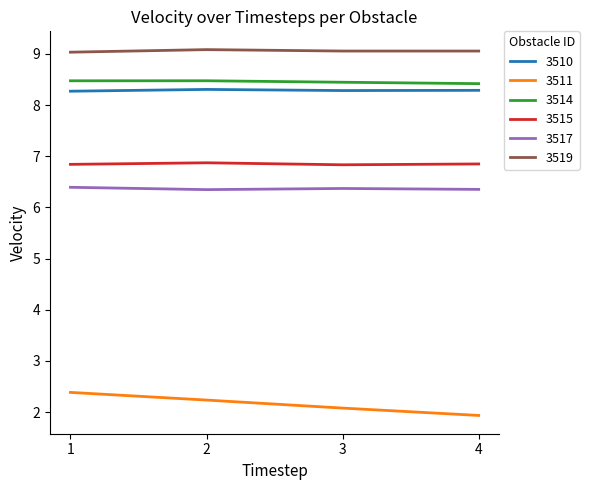

What is the difference between the highest and lowest values at 3?

7.0